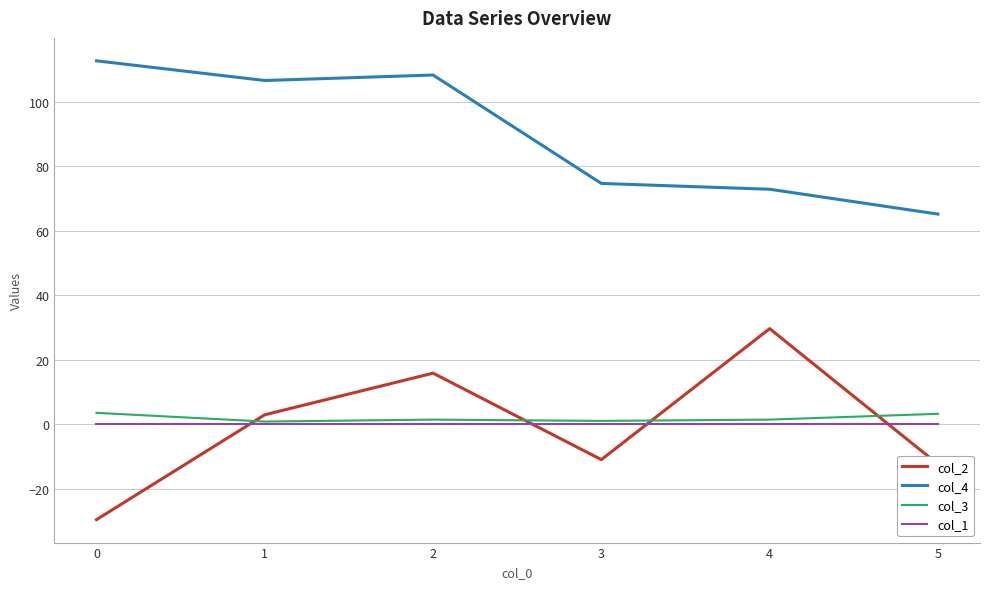

How many intersections are there between col_2 and col_3?

4